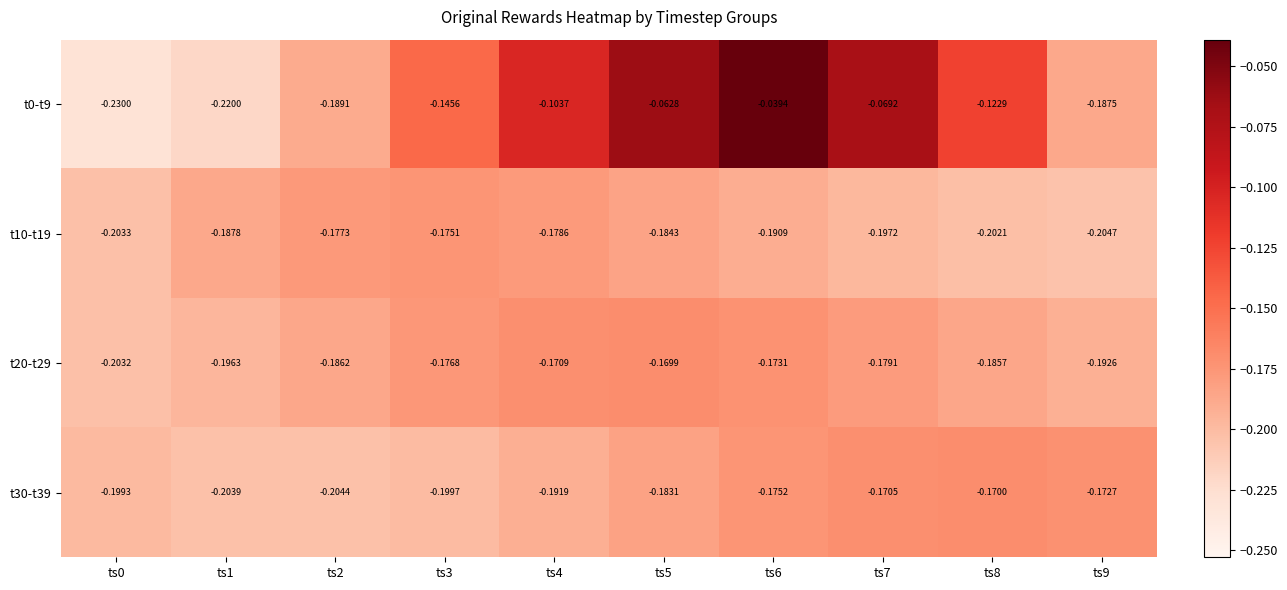

Is the value of t10-t19 at ts1 greater than the value of t20-t29 at ts4?

No